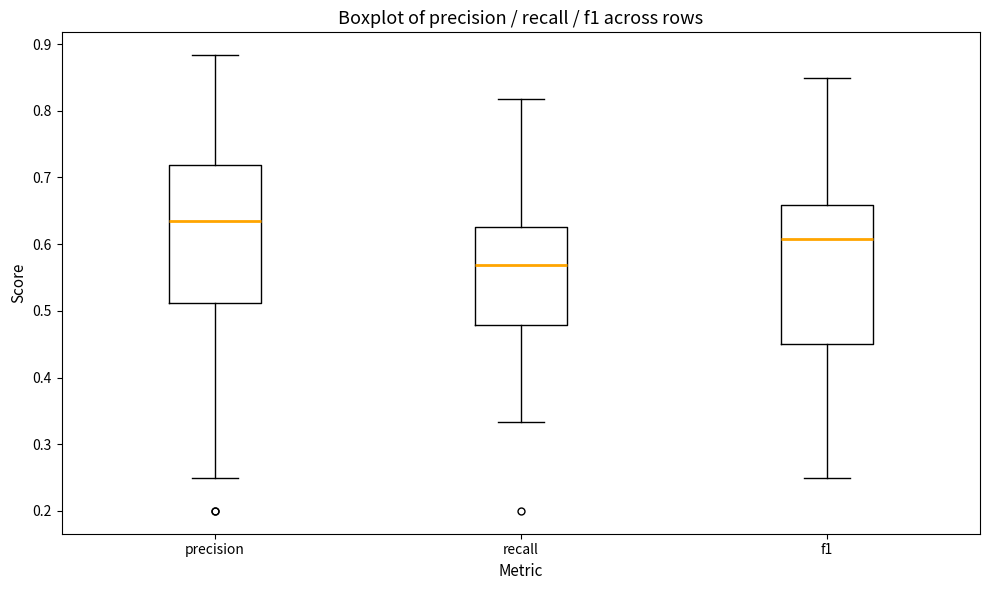

Where does the upper whisker of the box for recall end on the y-axis? The values are not printed on the chart, so give them approximately, as read against the axis.

0.82